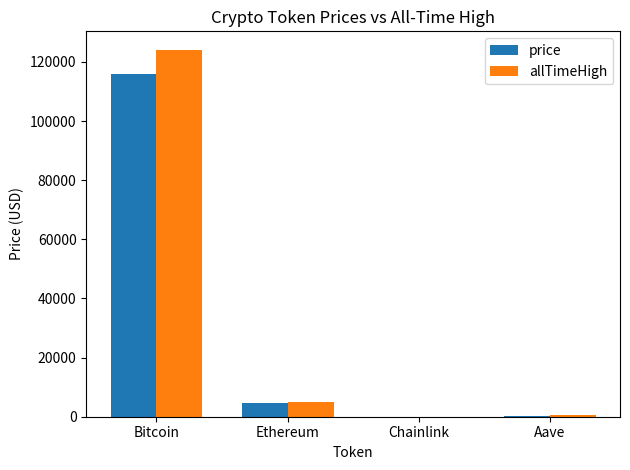

At which label does price first exceed 4621?

Bitcoin